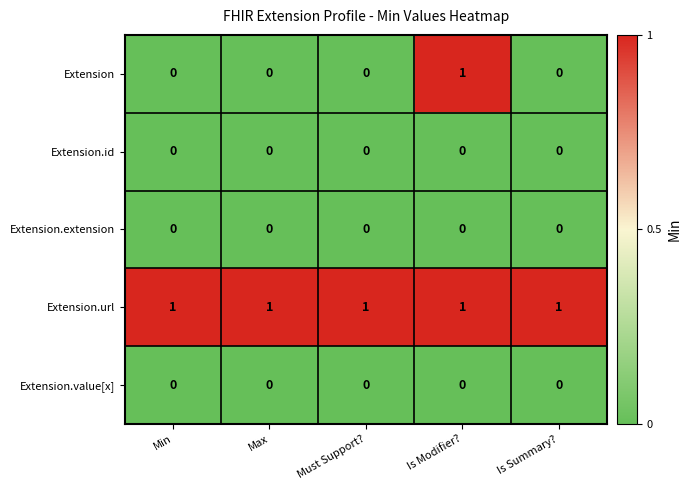

Which series has the widest spread of values?

Extension